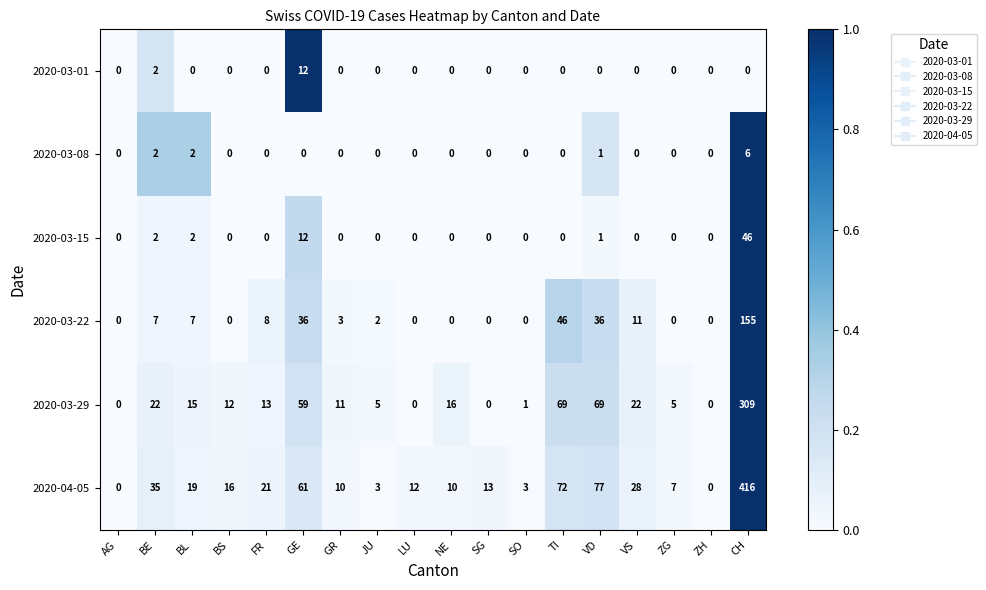

Between LU and SO, which series saw the biggest shift?

2020-04-05